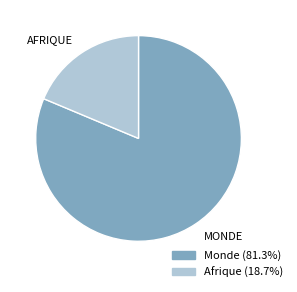

Which has a higher value, Monde or Afrique?

Monde